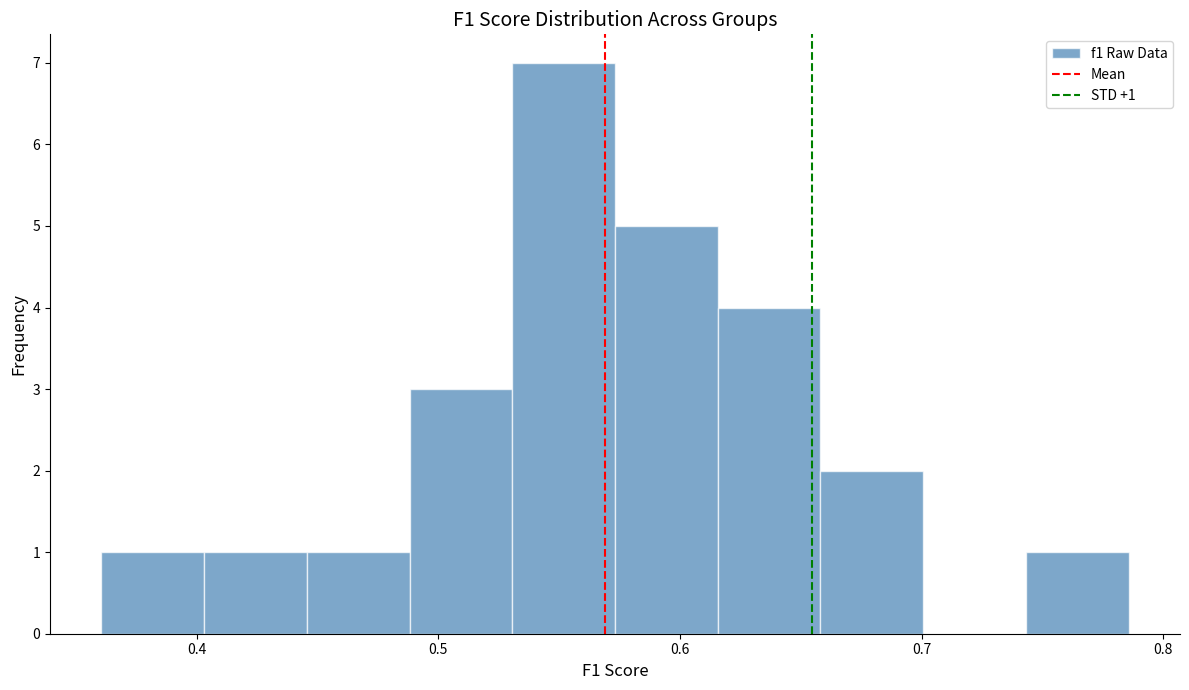

Which range on the x-axis has the tallest bar?

0.53 to 0.57